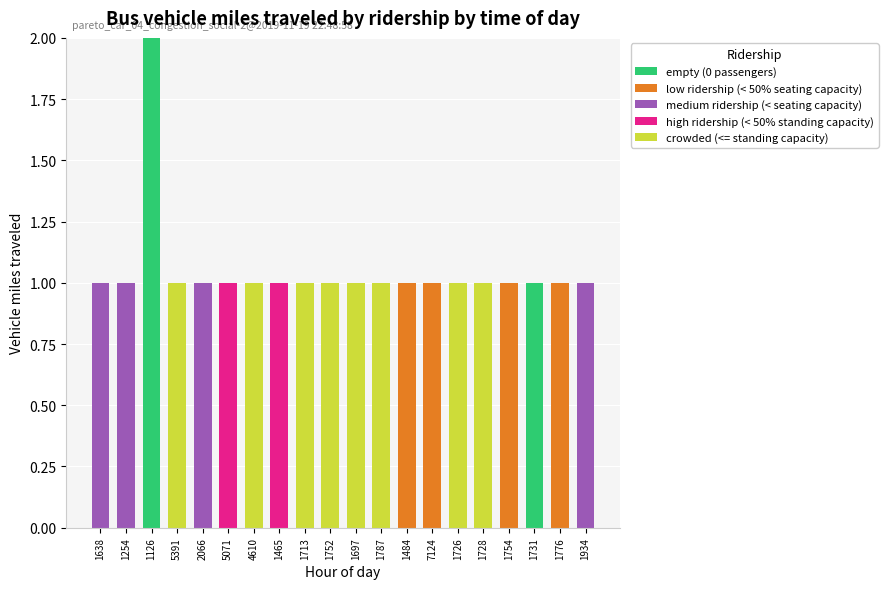

At which category is the sum across all series the highest?

1126